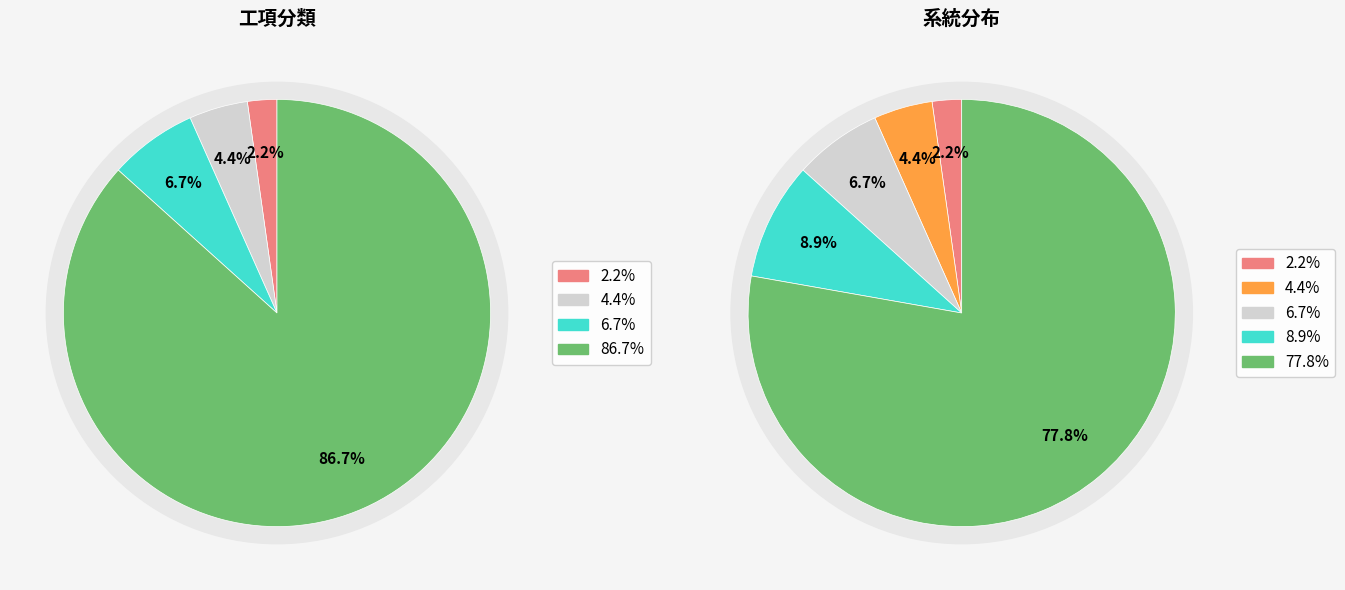

Is it true that 工地費用 is 6% of the pie?

False